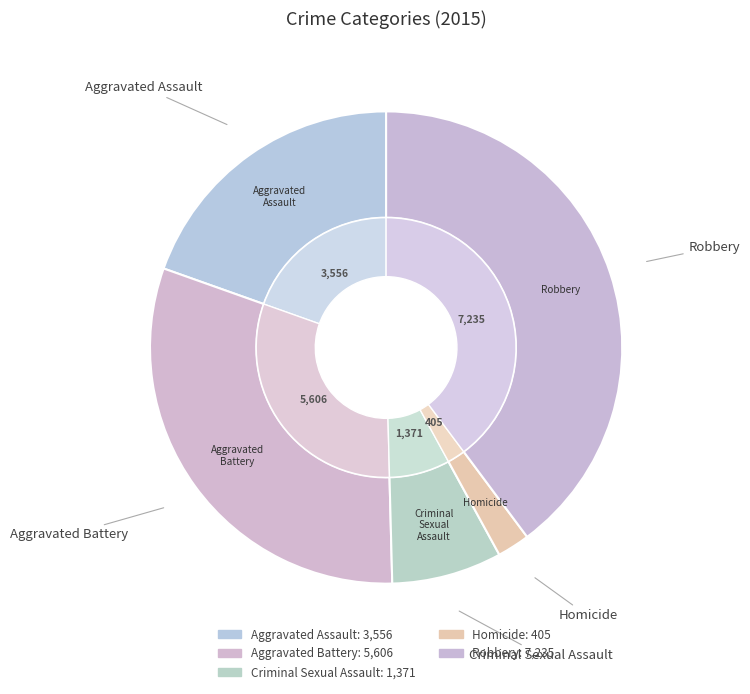

To the nearest percent, what percentage of the pie is Homicide?

2%